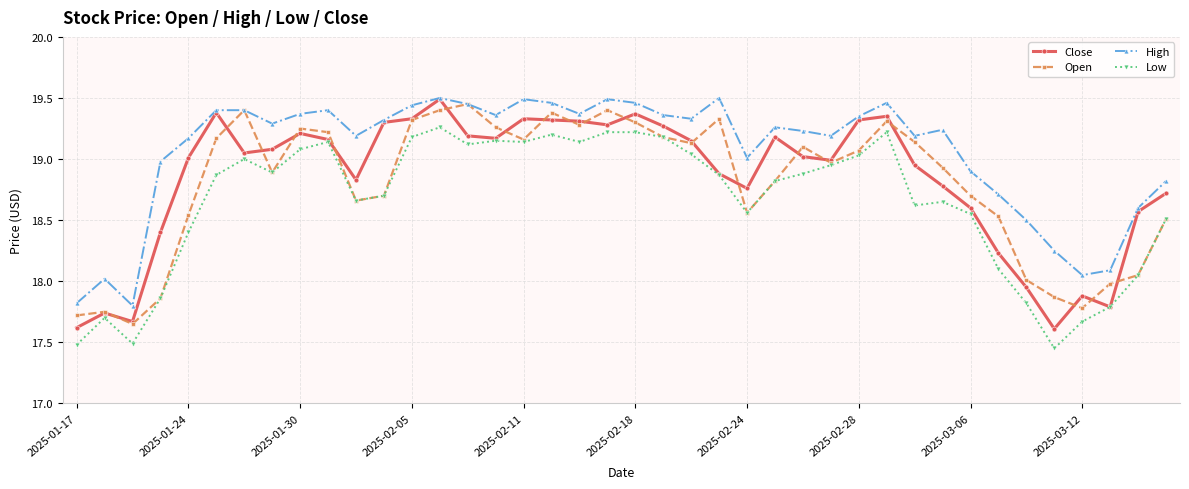

Which series has the largest total across all categories?

High